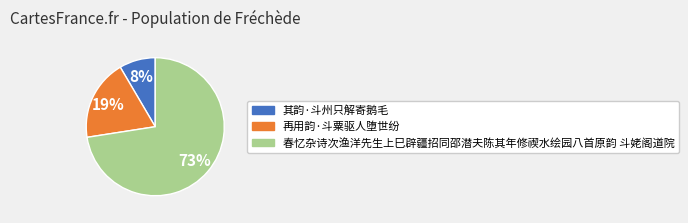

Which category has the smallest portion of the pie?

其韵·斗州只解寄鹅毛